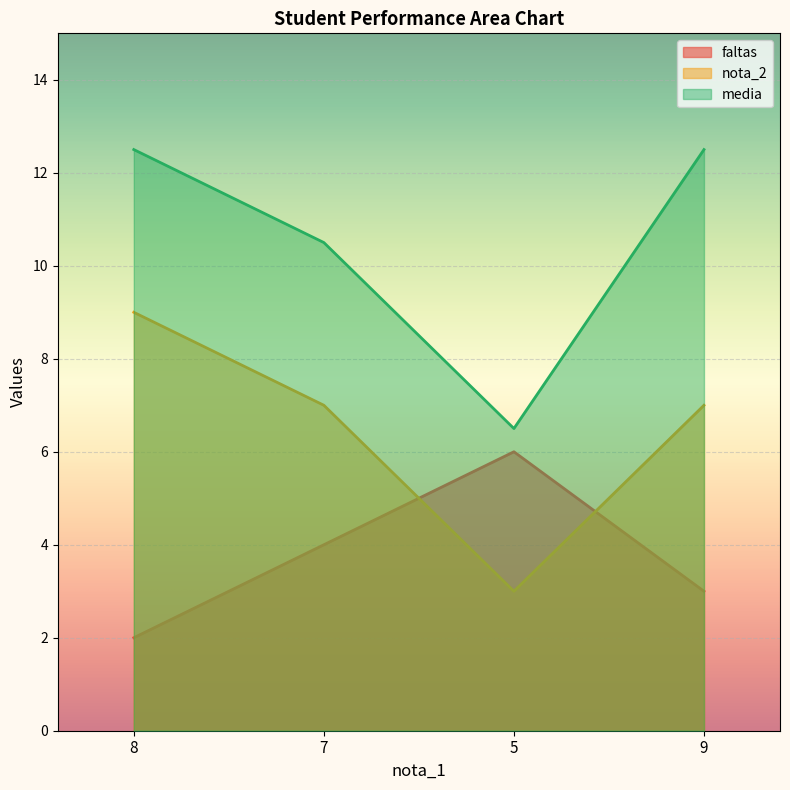

What is the total value across all series at 5?

15.5